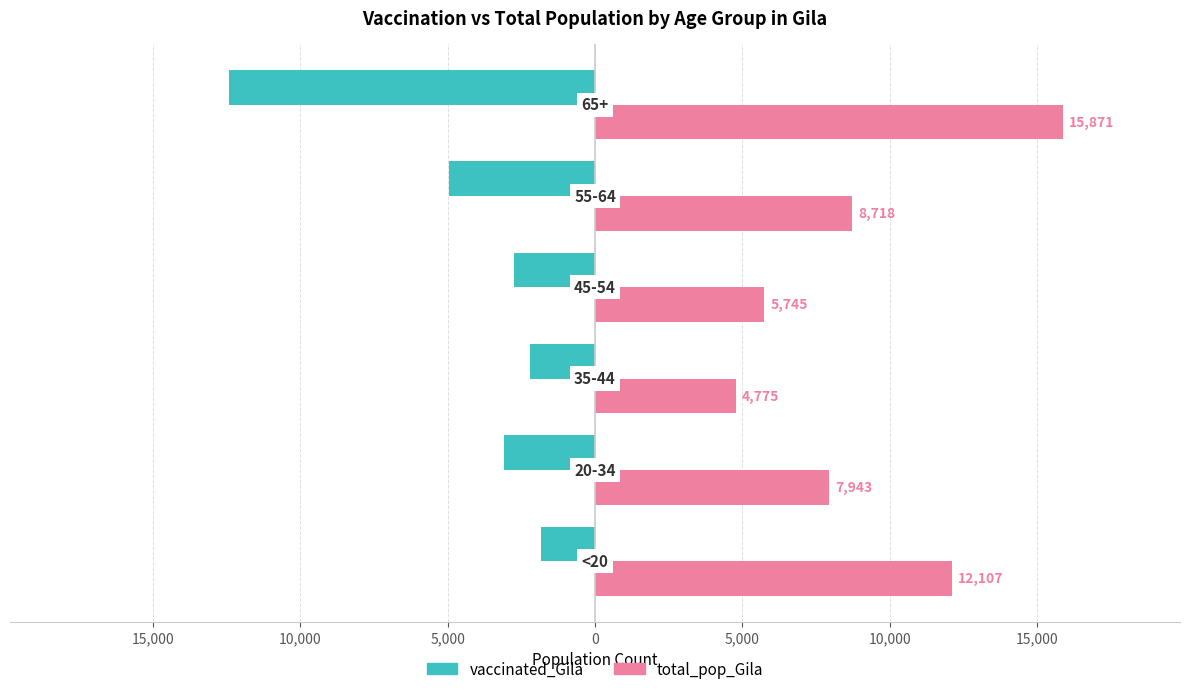

What are all the series names shown in the legend?

vaccinated_Gila, total_pop_Gila